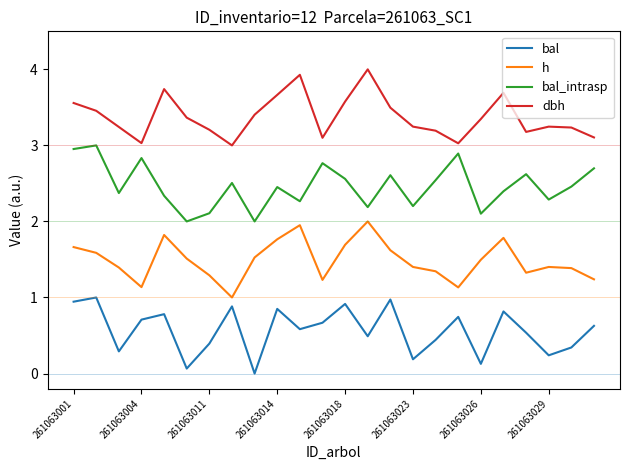

True or false: dbh and h cross at least once.

False